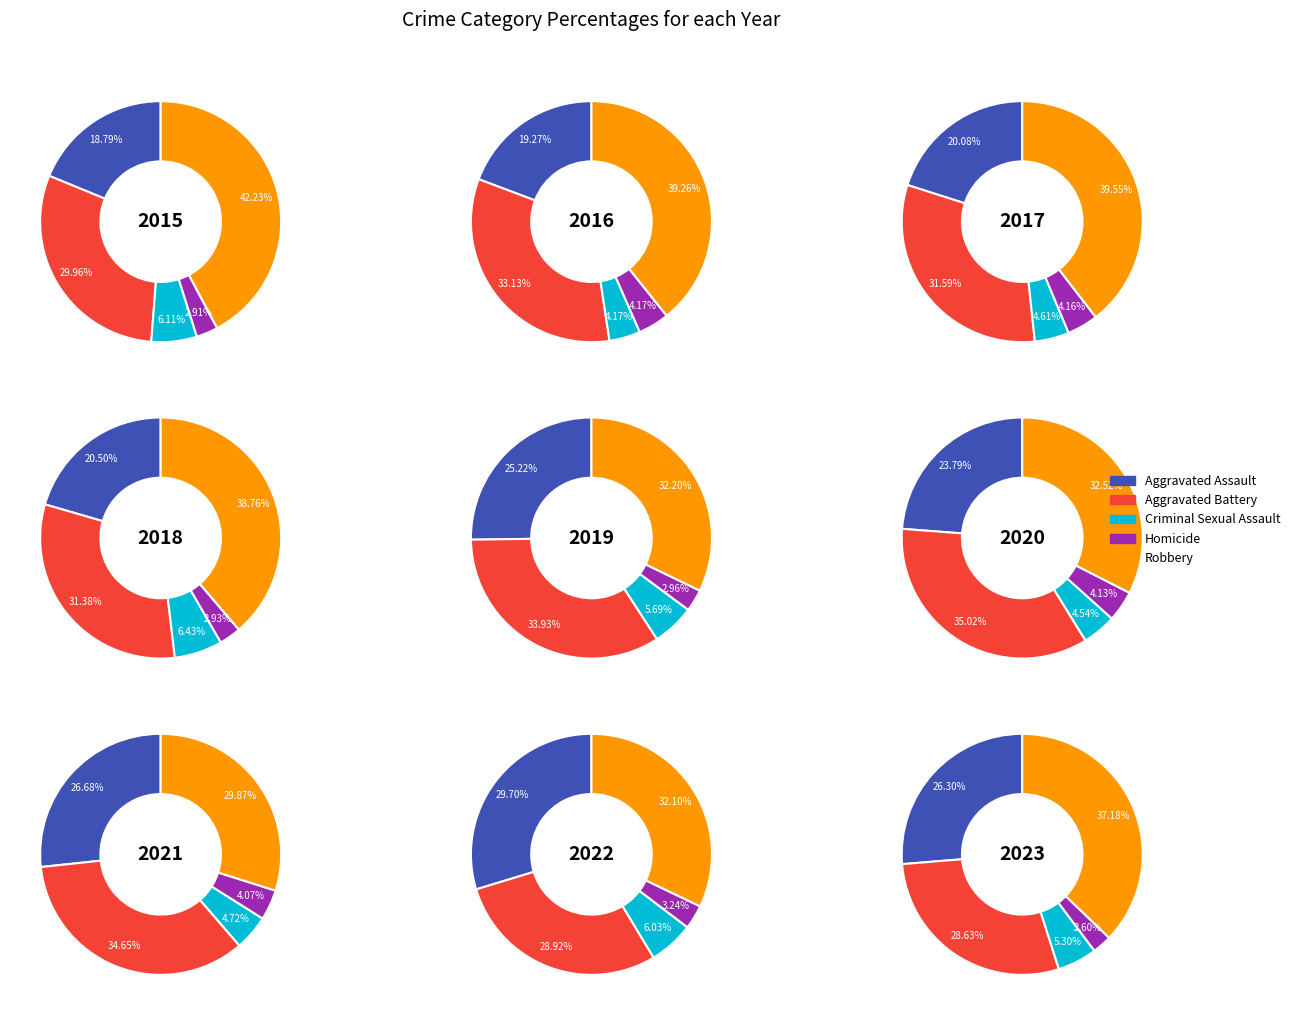

Does any single category account for the majority?

No